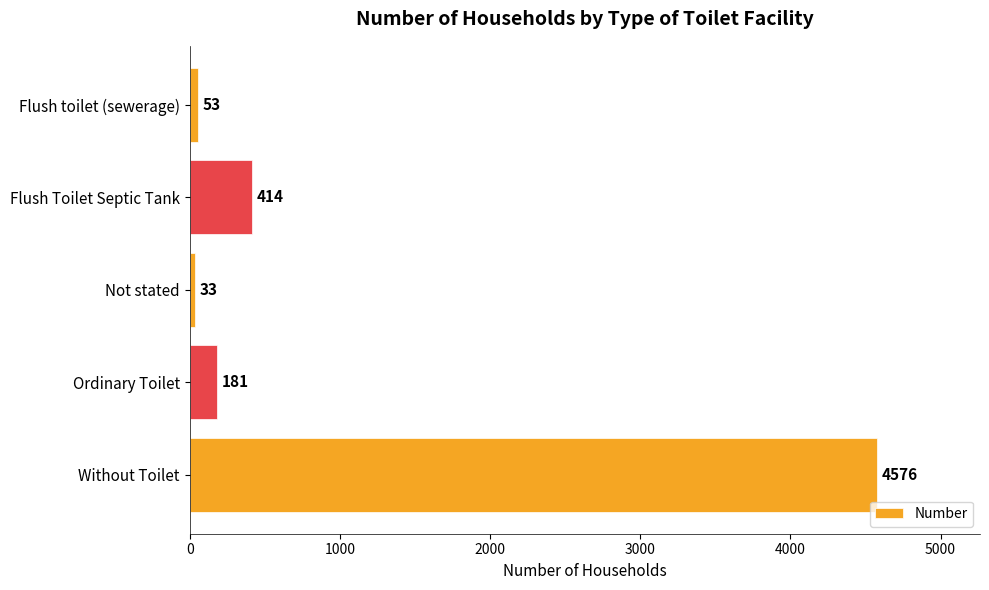

List the labels in order of value, largest first.

Without Toilet, Flush Toilet Septic Tank, Ordinary Toilet, Flush toilet (sewerage), Not stated